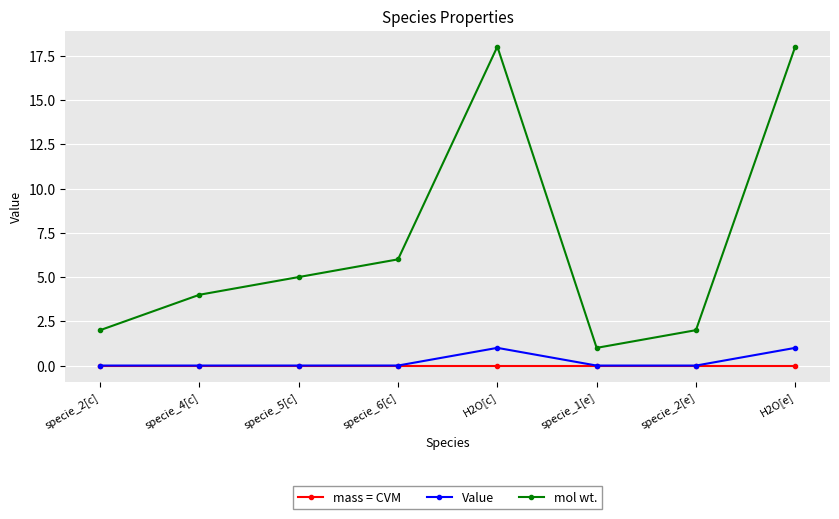

The value of mol wt. at specie_4[c] is 4.0. True or false?

True